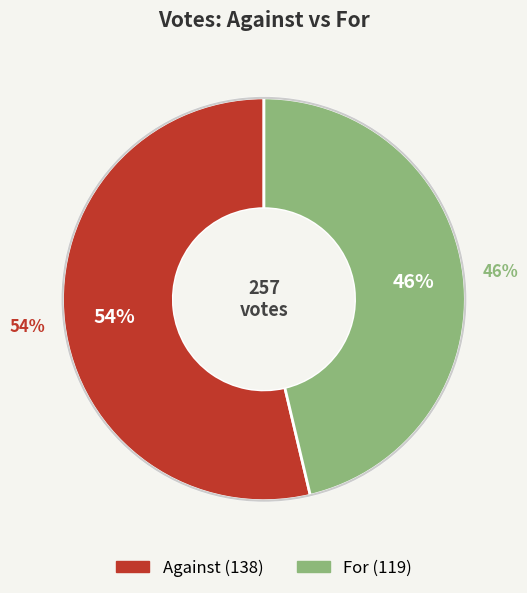

What is the largest slice in the pie chart?

against